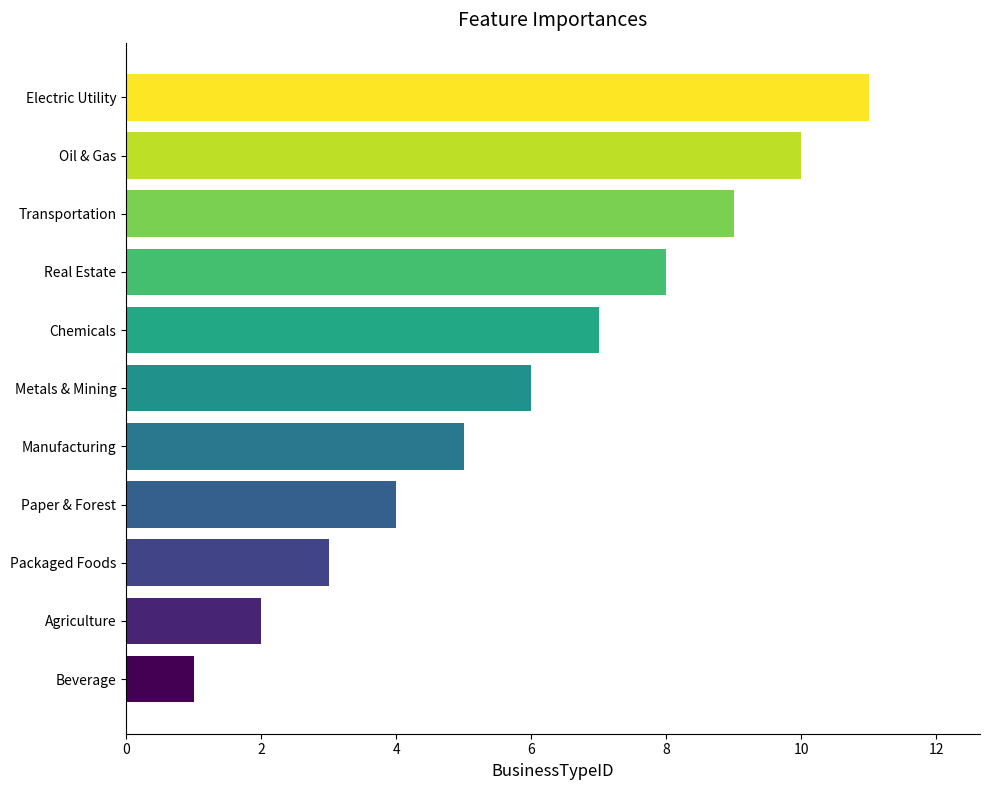

Rank the categories by value from lowest to highest.

Beverage, Agriculture, Packaged Foods, Paper & Forest, Manufacturing, Metals & Mining, Chemicals, Real Estate, Transportation, Oil & Gas, Electric Utility